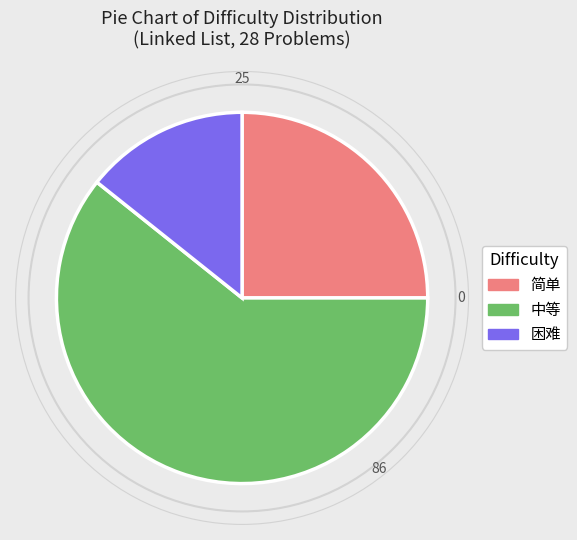

Is there a majority slice in this chart?

Yes